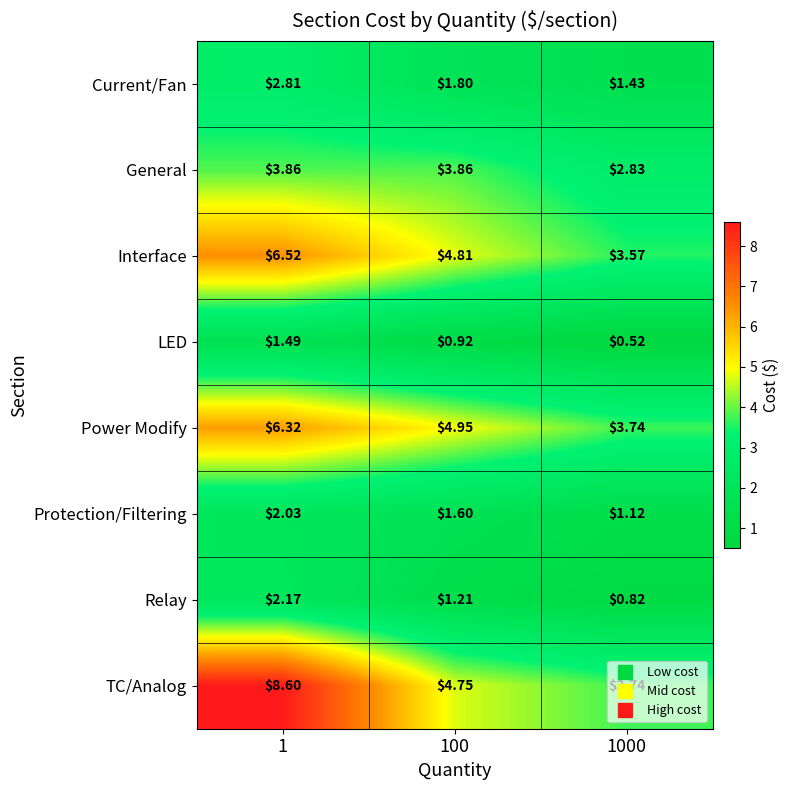

Which series has the largest total across all categories?

TC/Analog